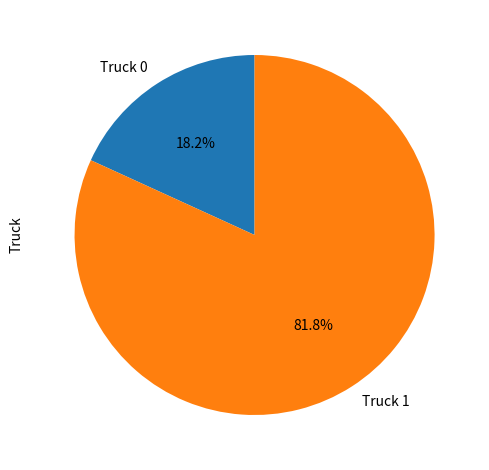

Rank the categories by value from highest to lowest.

Truck 1, Truck 0